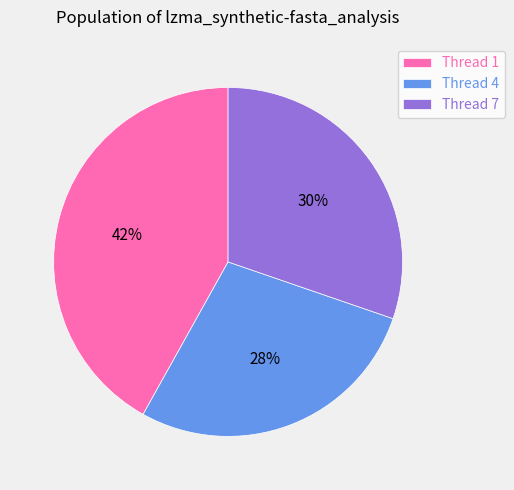

Is there any slice that represents more than half of the pie?

No